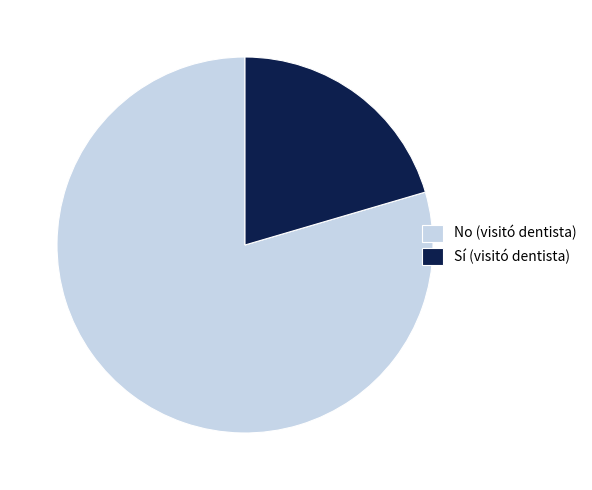

Which category accounts for the majority?

No (visitó dentista)